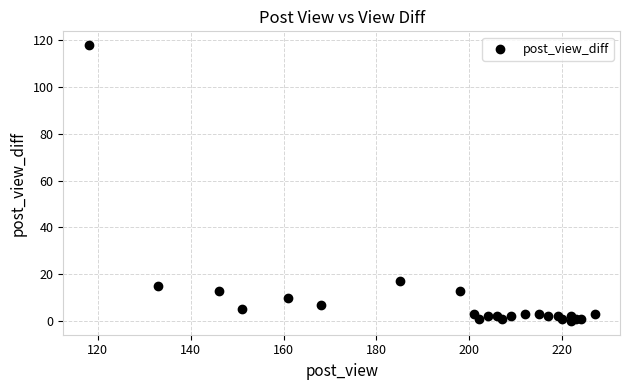

What Y value in the scatter plot is closest to 59?

17